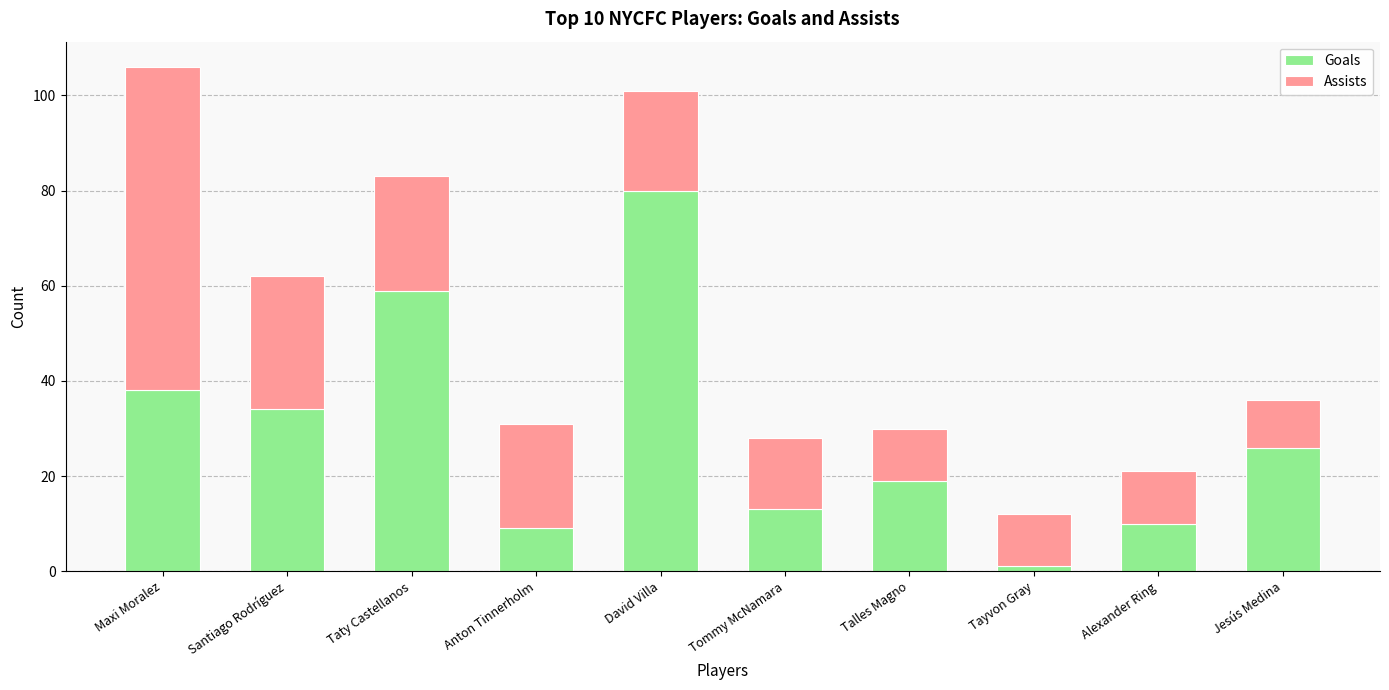

What is the total value across all series at Jesús Medina?

36